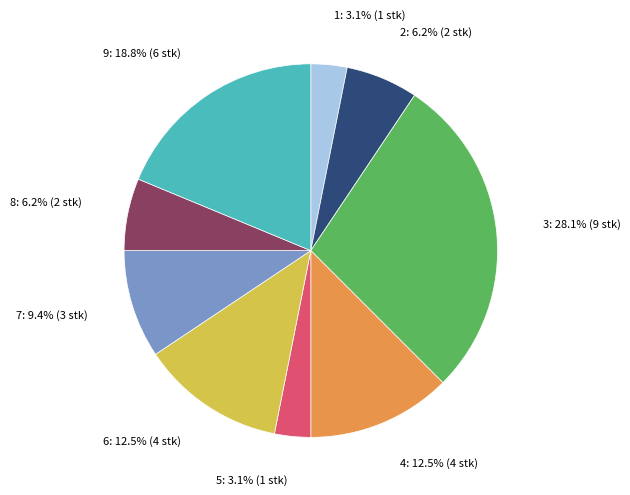

Does any single category account for the majority?

No